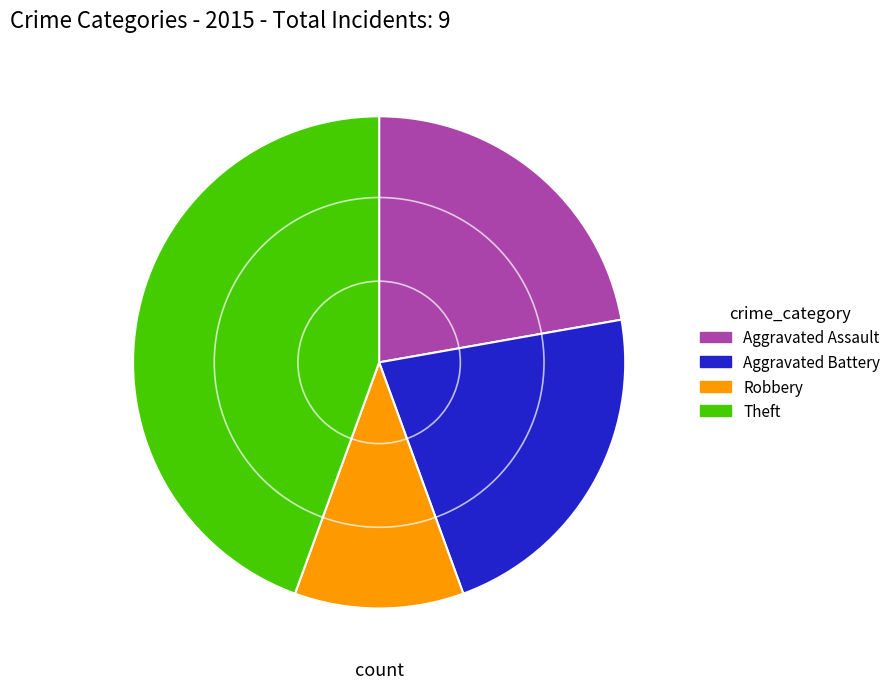

Is there a majority slice in this chart?

No